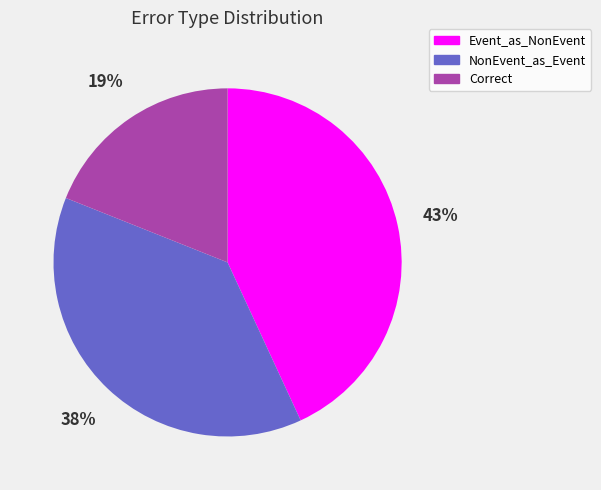

Is there a majority slice in this chart?

No